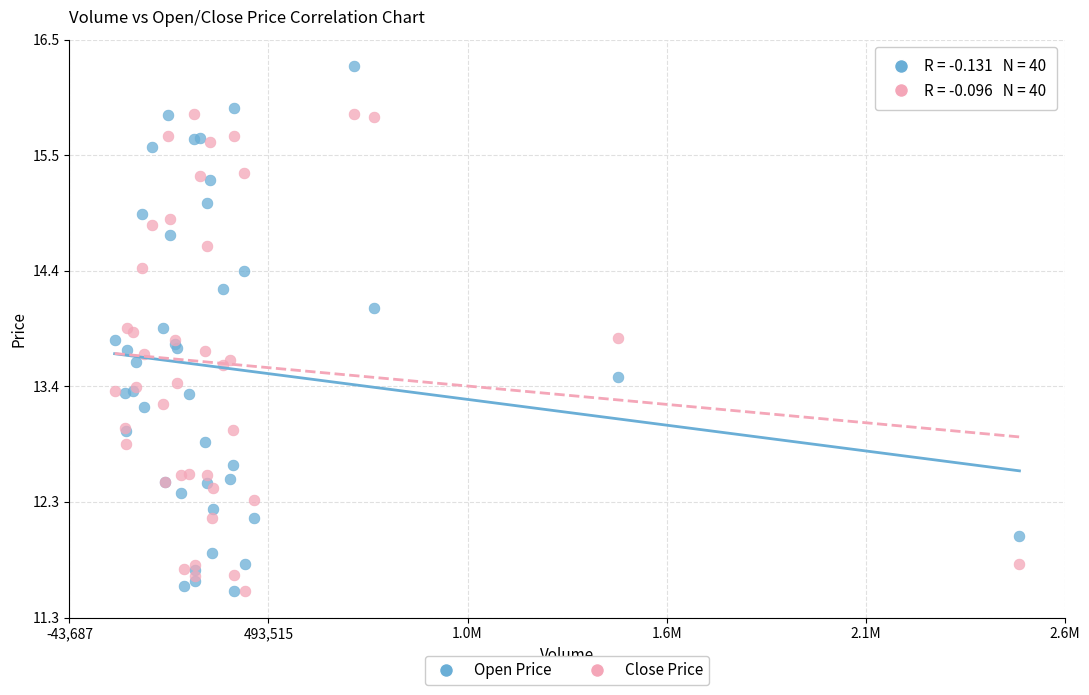

Which series contains the highest Y value?

Open Price